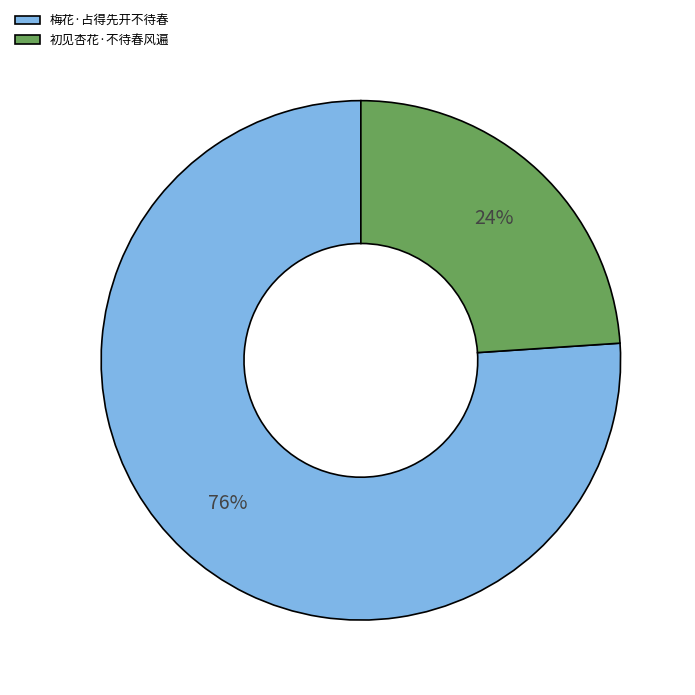

Rank the categories by value from lowest to highest.

初见杏花·不待春风遍, 梅花·占得先开不待春